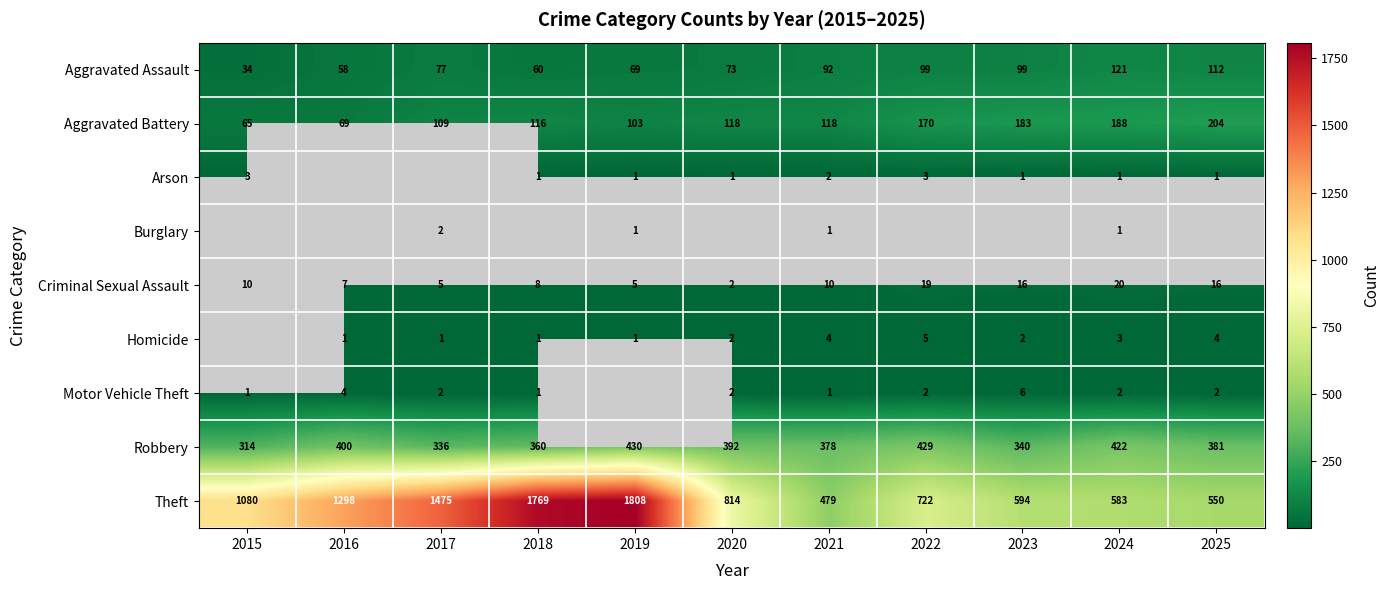

Count the number of categories in the chart.

11